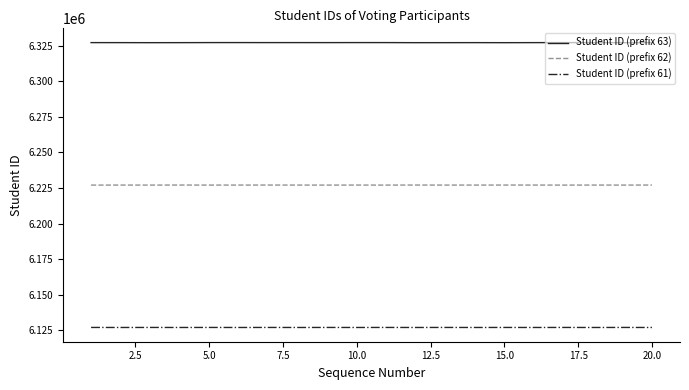

What are all the series names shown in the legend?

Student ID (prefix 63), Student ID (prefix 62), Student ID (prefix 61)